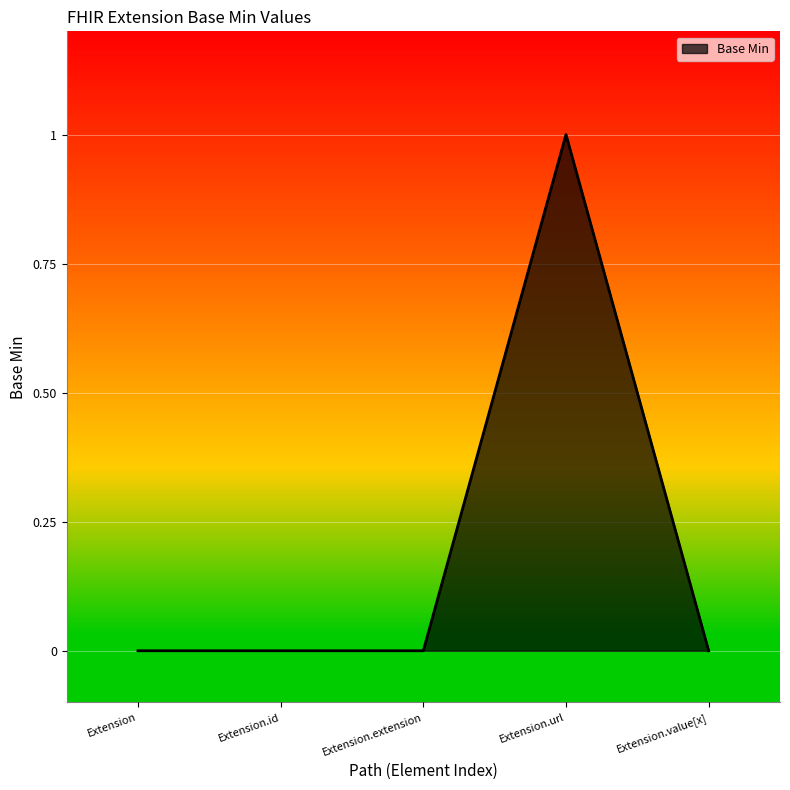

Which label corresponds to the largest value in the chart?

Extension.url